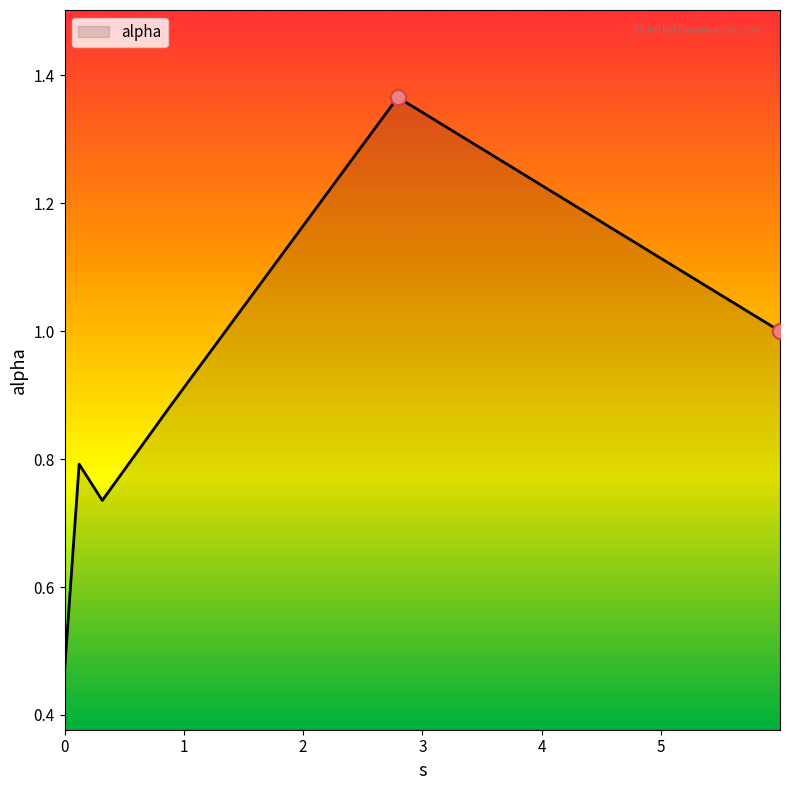

True or false: there are more than 2 points higher than both neighbors.

False